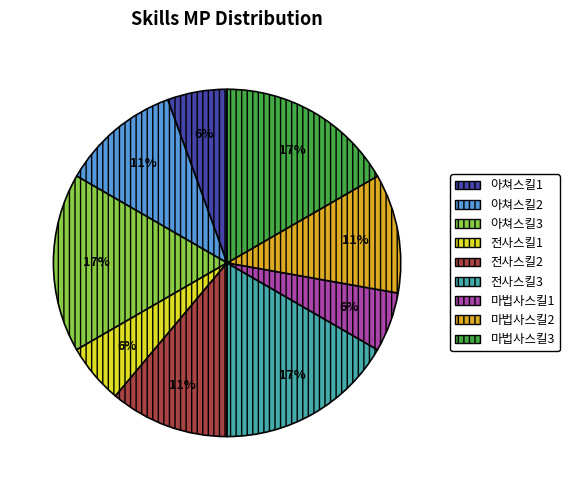

How many segments does this pie chart have?

9